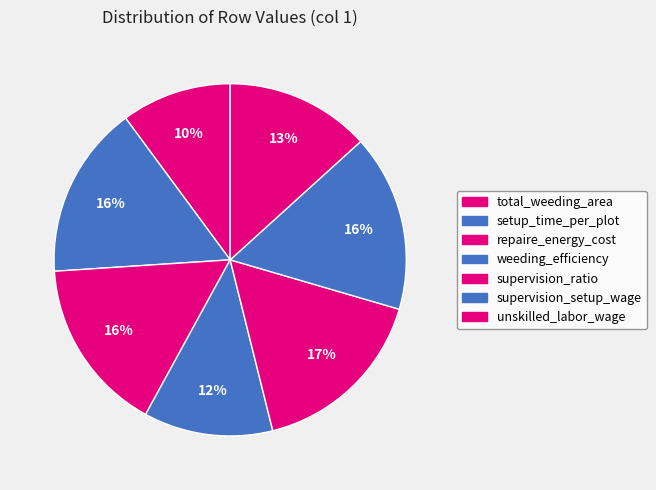

Is it true that setup_time_per_plot is 26% of the pie?

False